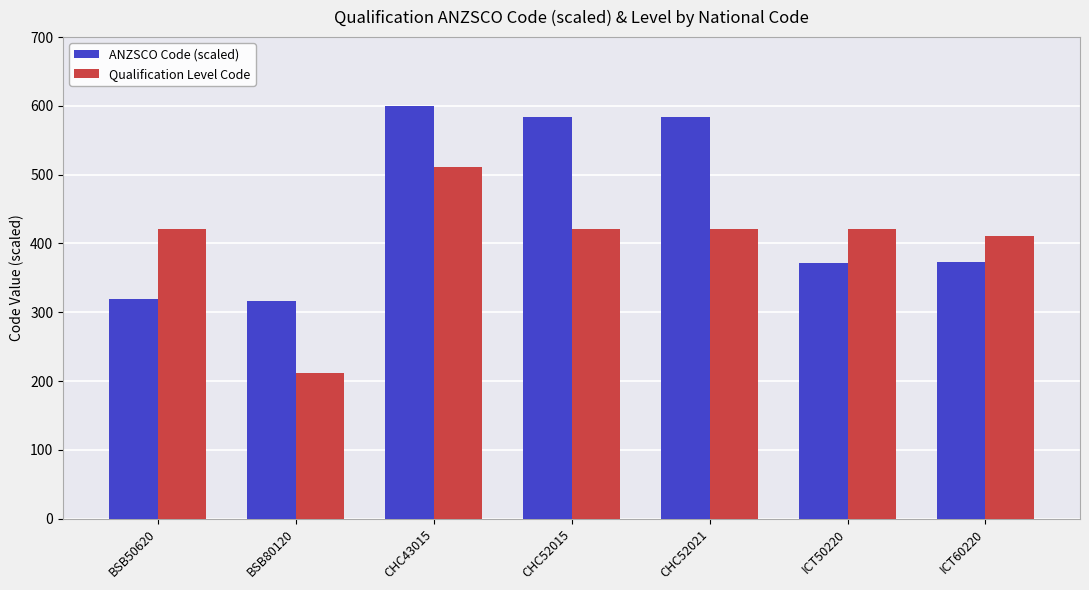

What value does the Qualification Level Code series have at BSB50620?

421.0